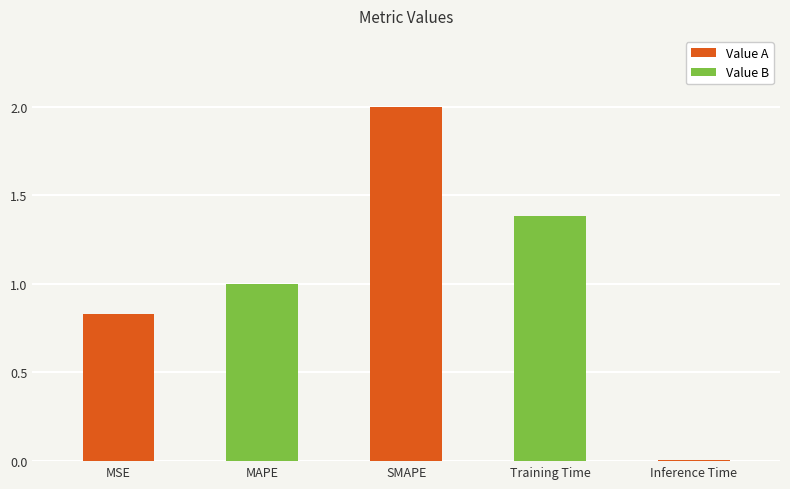

The chart shows a value of 0.3 at Training Time. True or false?

False